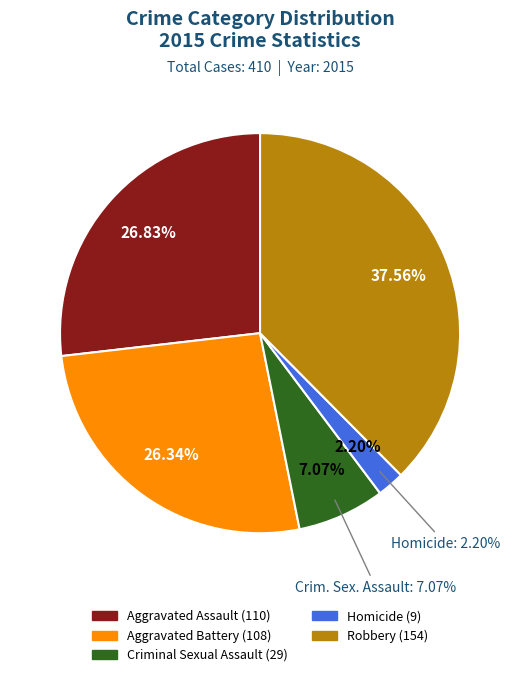

What is the largest slice in the pie chart?

Robbery